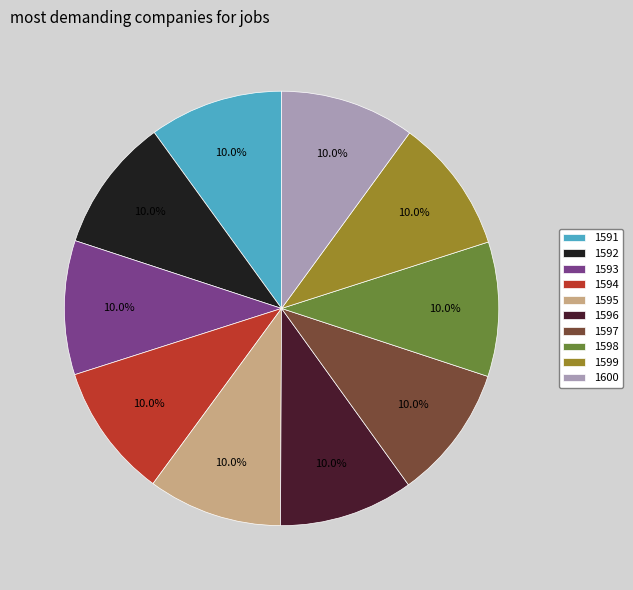

What is the ratio of the value at 1599 to the value at 1595?

1.0